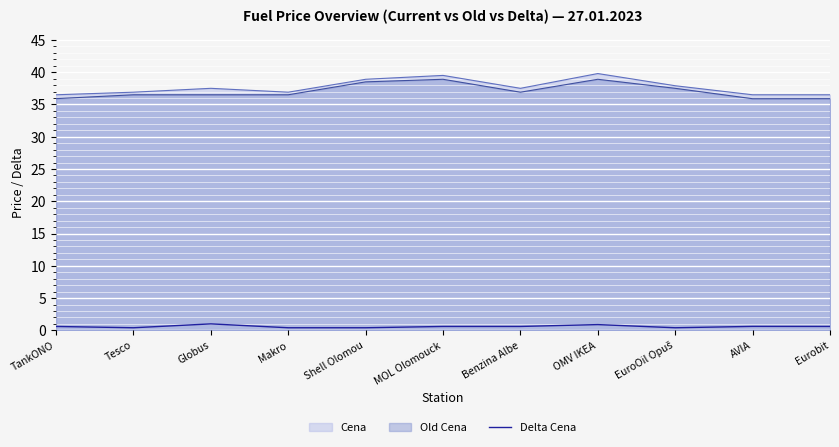

Is the value of Cena at Globus greater than the value of Delta Cena at Benzina Albe?

Yes